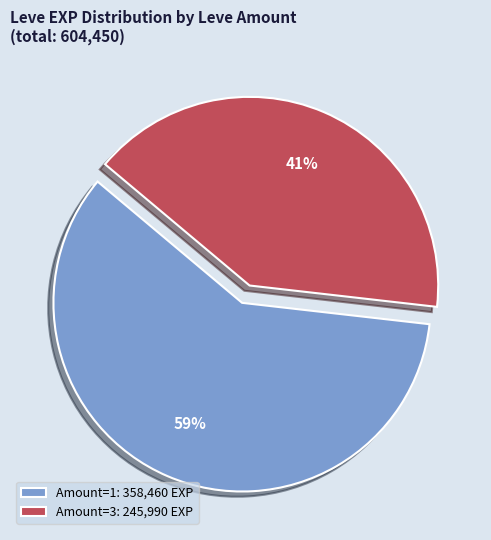

To the nearest percent, what percentage of the pie is Amount=1: 358,460 EXP?

59%